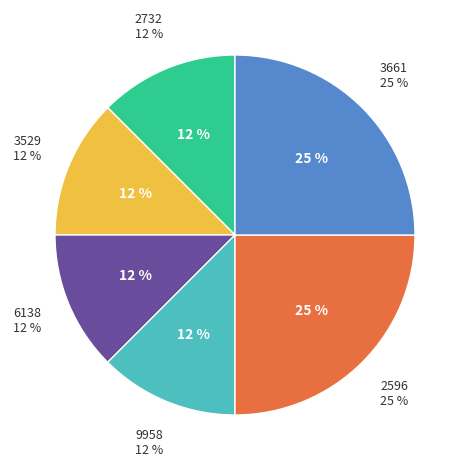

To the nearest percent, what is the combined percentage of 3661 and 2732?

38%